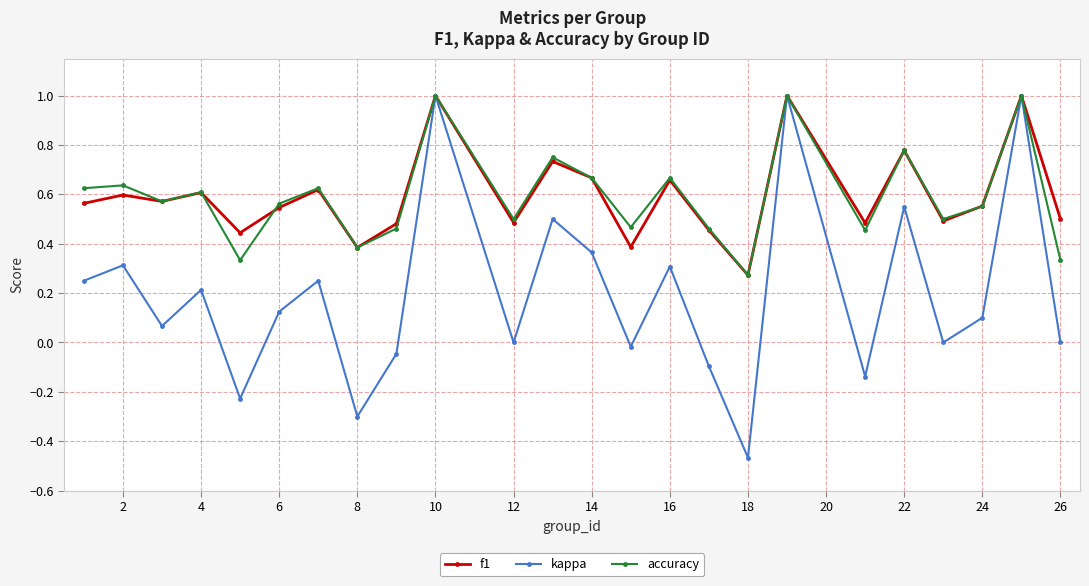

True or false: kappa has more than 1 interior local peaks.

True